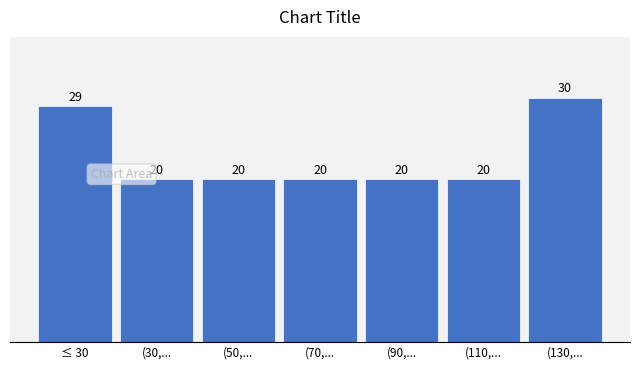

Reading left to right, what are all the values shown in this chart?

≤ 30=29	(30,...=20	(50,...=20	(70,...=20	(90,...=20	(110,...=20	(130,...=30